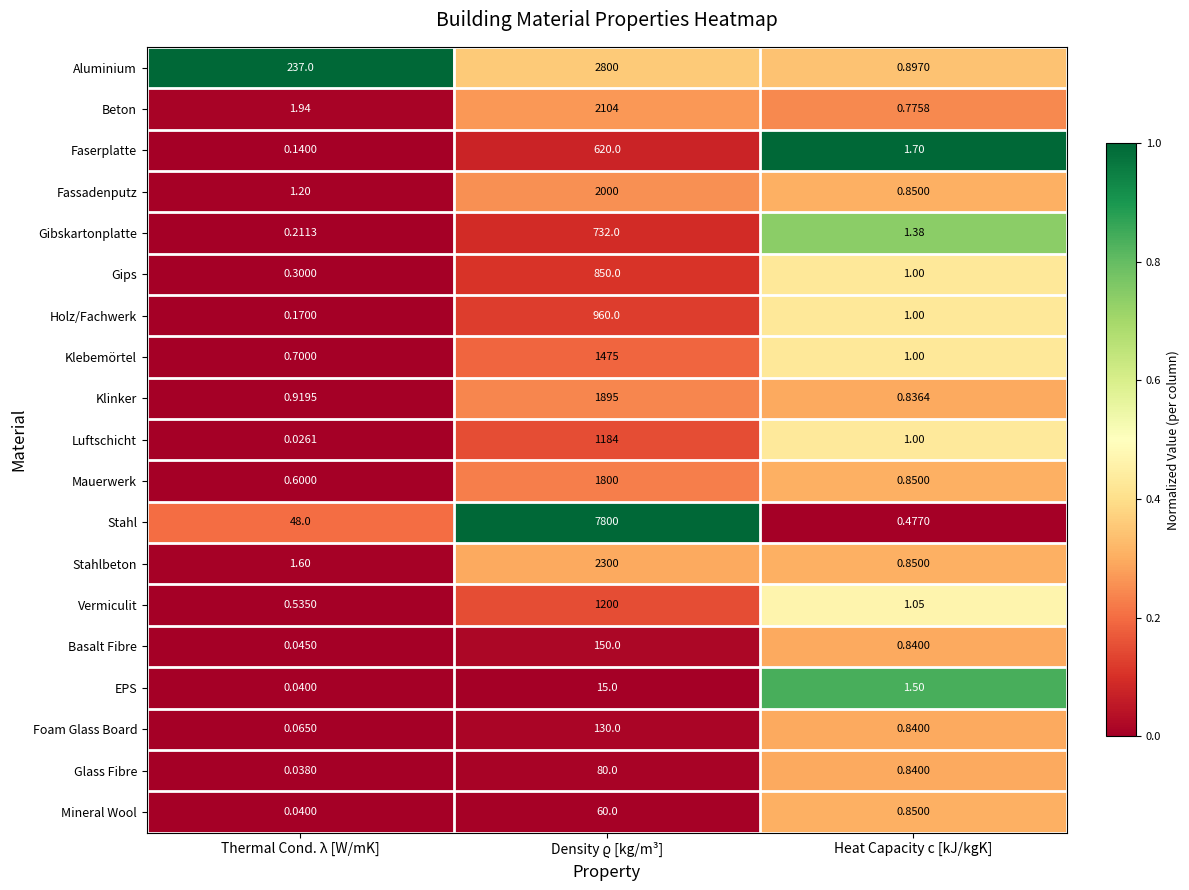

Which series has the largest range (max minus min)?

Stahl